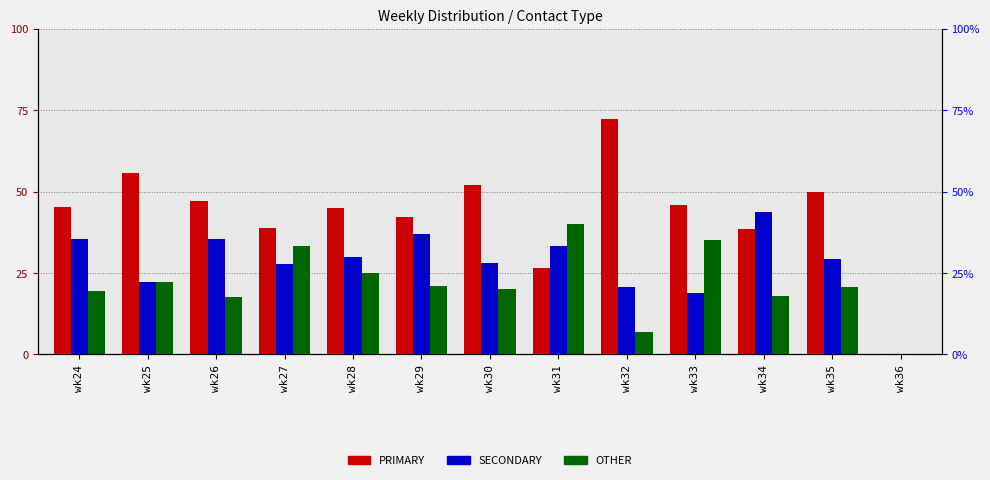

What is the sum of all SECONDARY values?

361.3